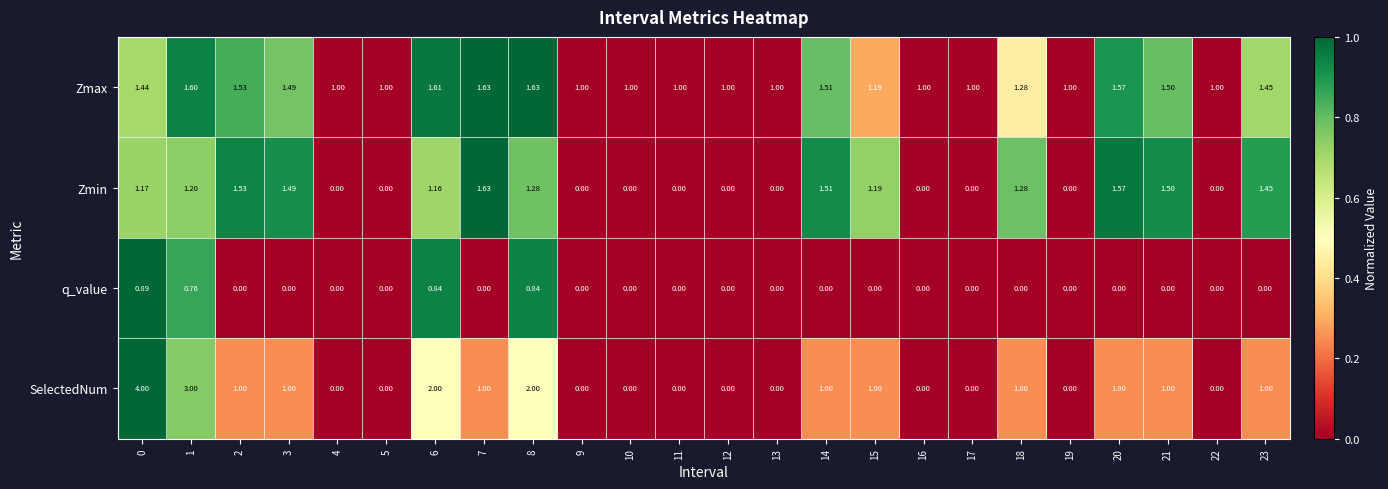

At 0, list the series in order from smallest to largest.

q_value, Zmin, Zmax, SelectedNum